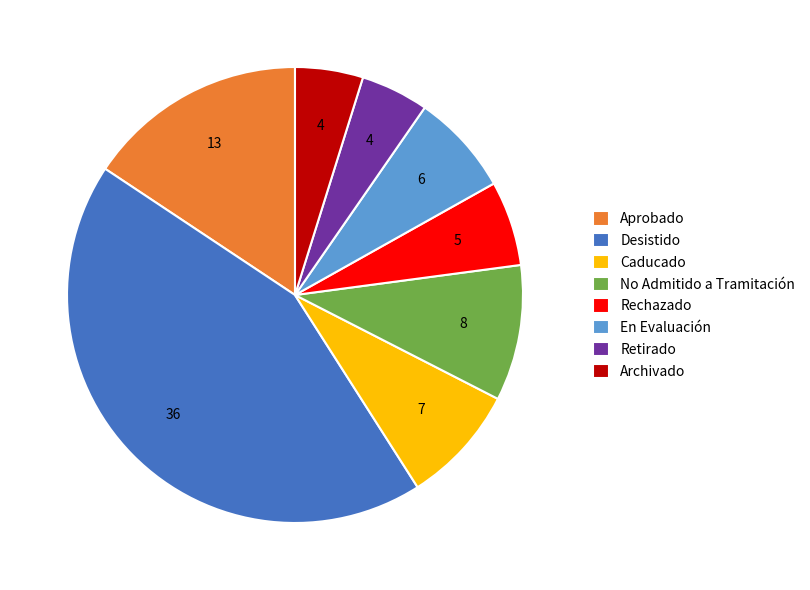

Which has a higher value, En Evaluación or Desistido?

Desistido